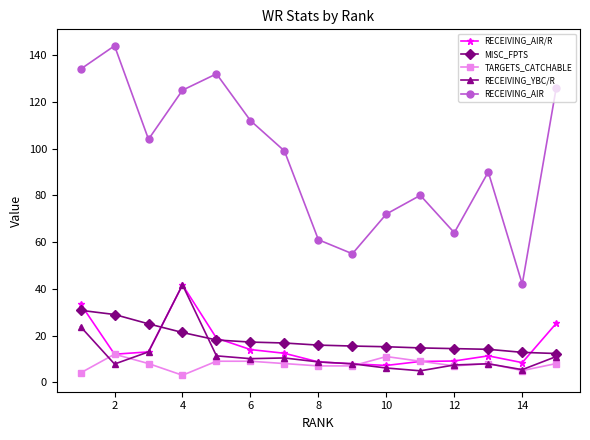

Which series has the widest spread of values?

RECEIVING_AIR